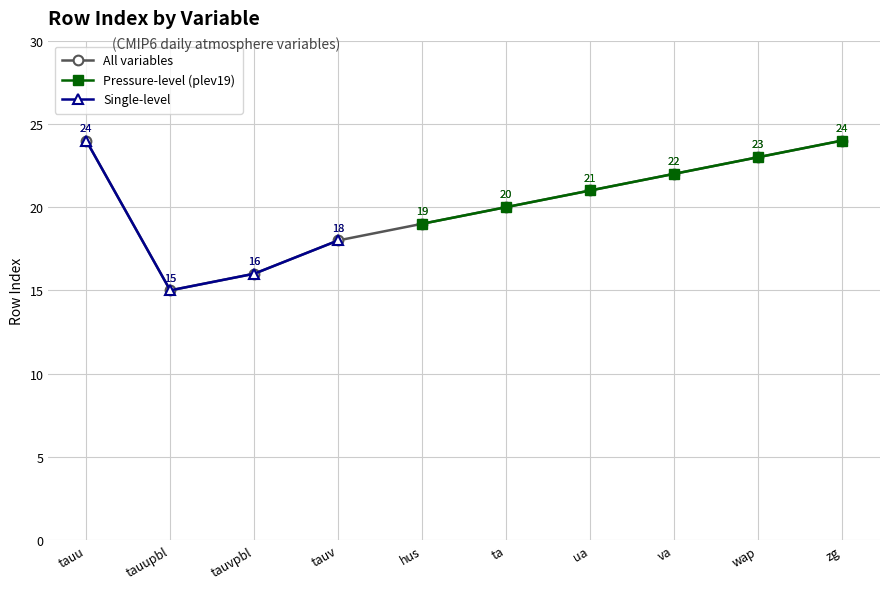

How many values are between 18 and 23?

6